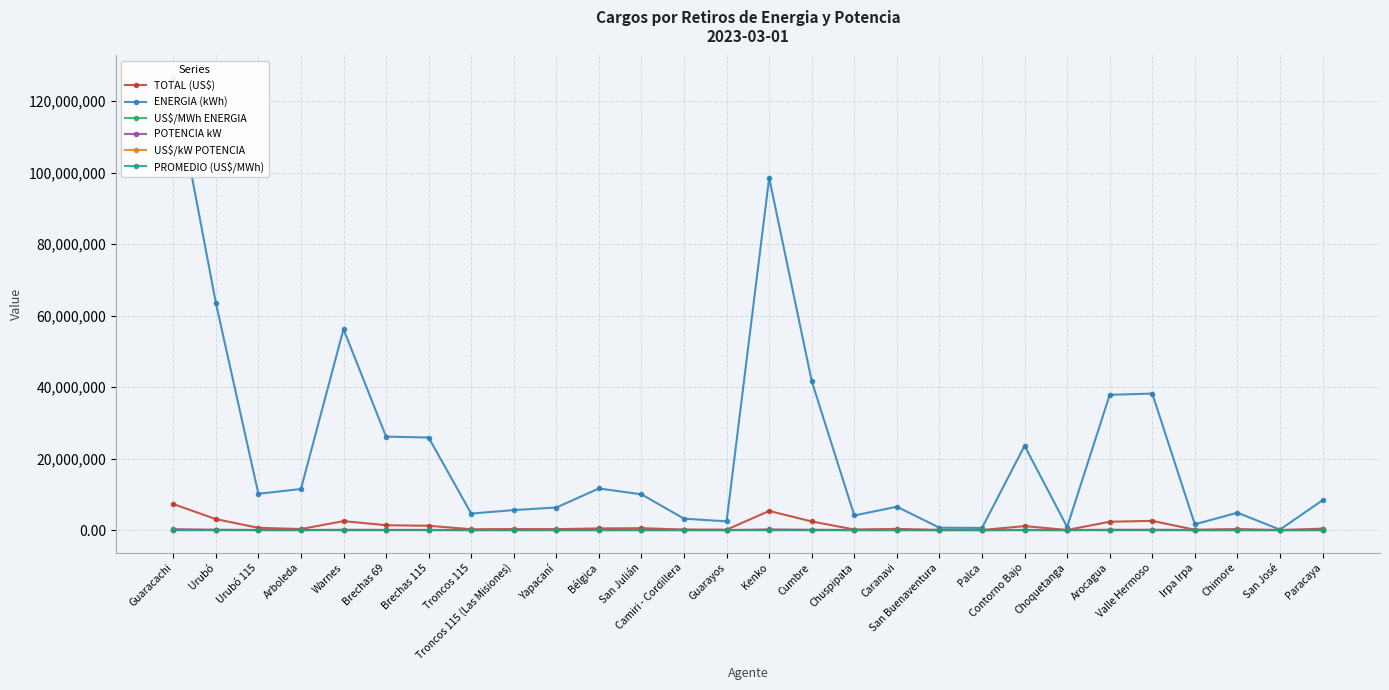

Rank the series by their maximum value, from highest to lowest.

ENERGIA (kWh), TOTAL (US$), POTENCIA kW, PROMEDIO (US$/MWh), US$/MWh ENERGIA, US$/kW POTENCIA